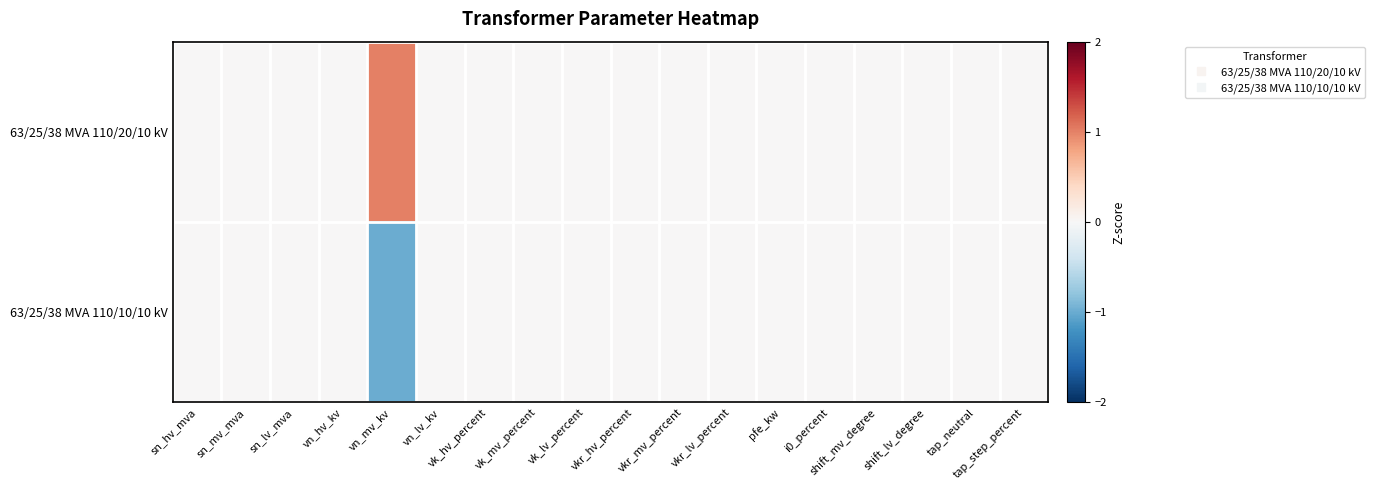

At vkr_mv_percent, list the series in order from largest to smallest.

63/25/38 MVA 110/20/10 kV, 63/25/38 MVA 110/10/10 kV